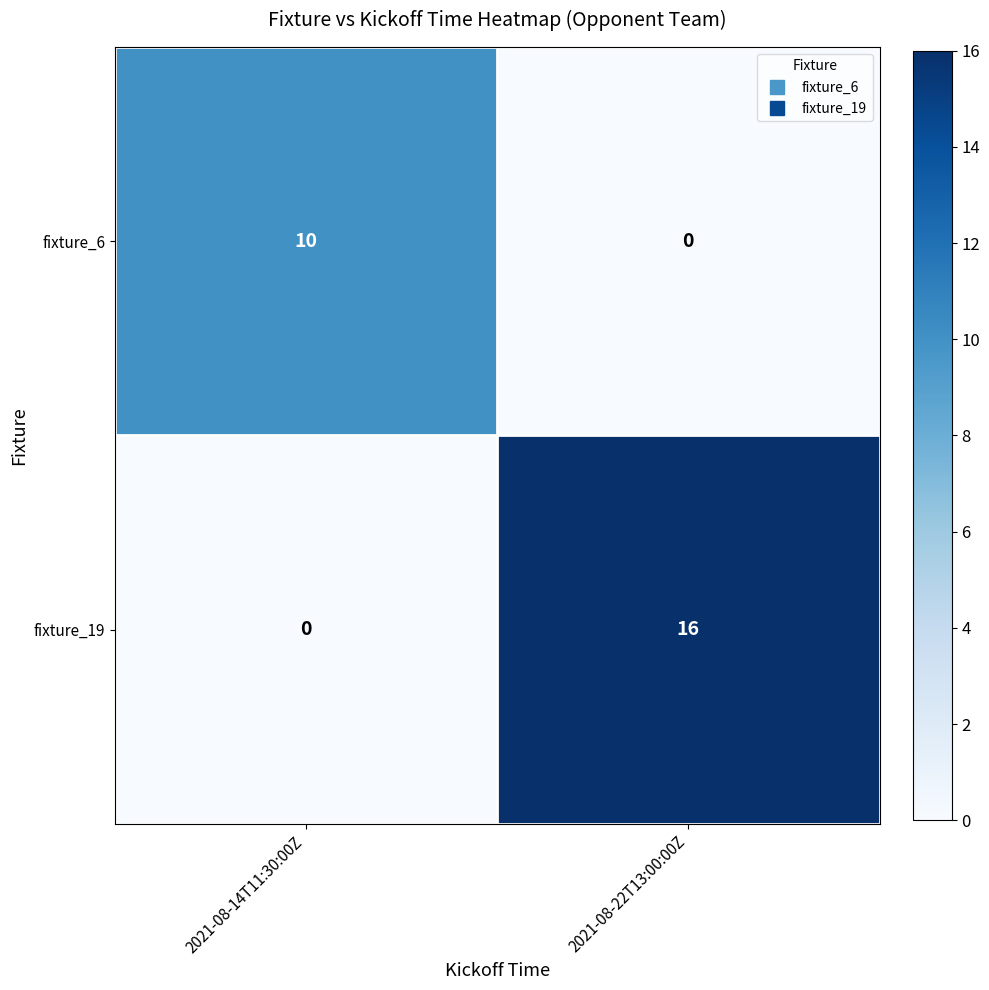

List the series in order of their overall mean, lowest first.

fixture_6, fixture_19